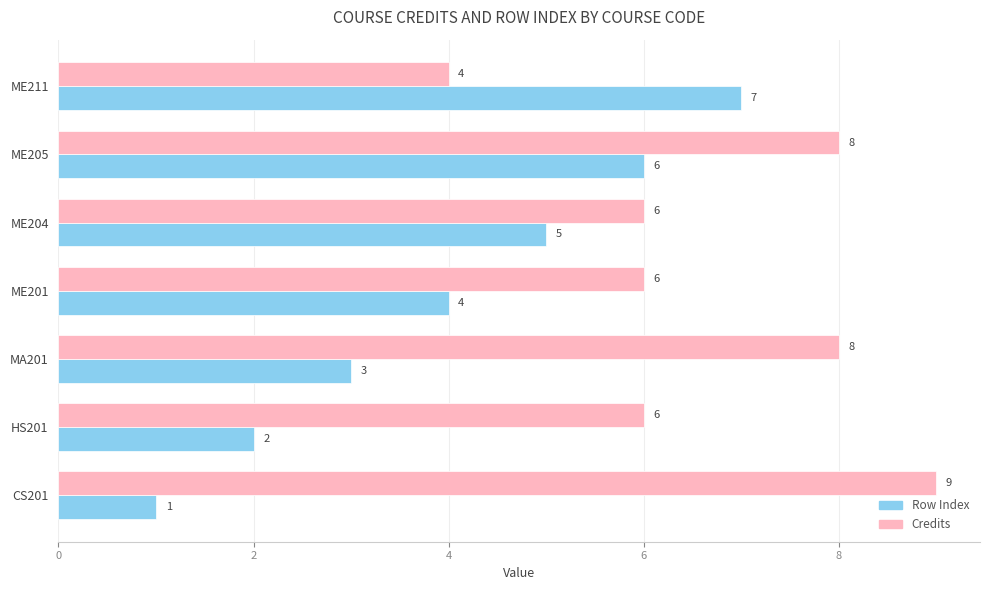

Is it true that Credits equals 6 at HS201?

True